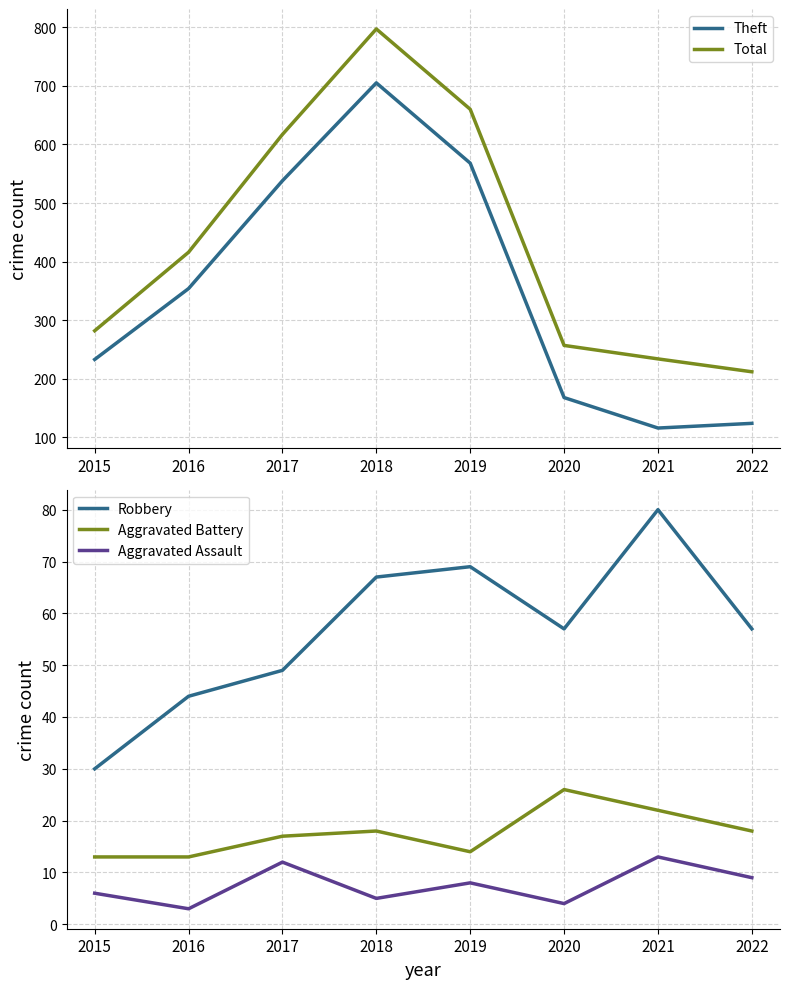

True or false: Aggravated Battery has more than 2 interior local peaks.

False